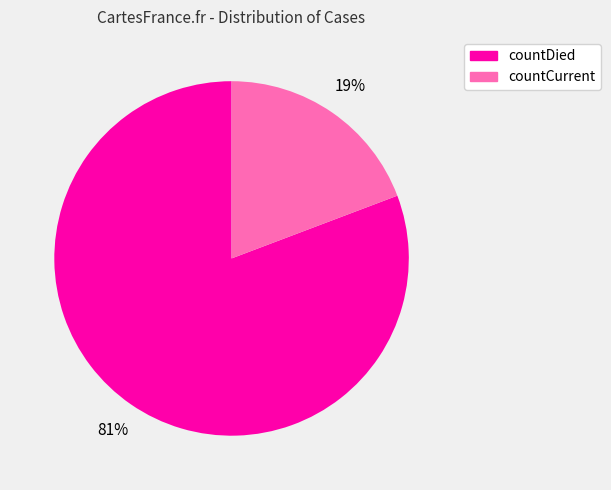

What is the smallest slice in the pie chart?

countCurrent